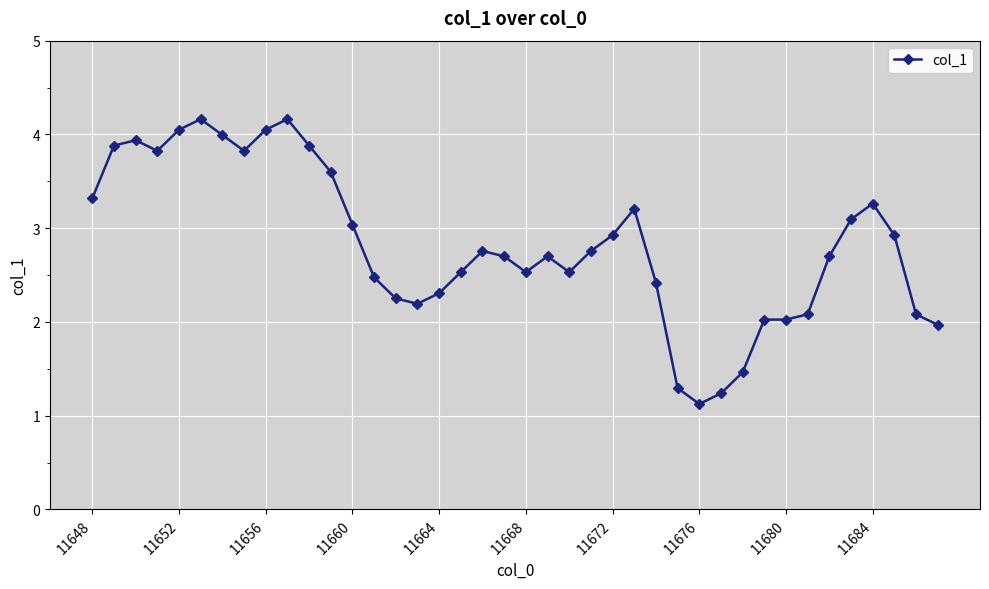

What is the value of the 24th point from the left?

2.8